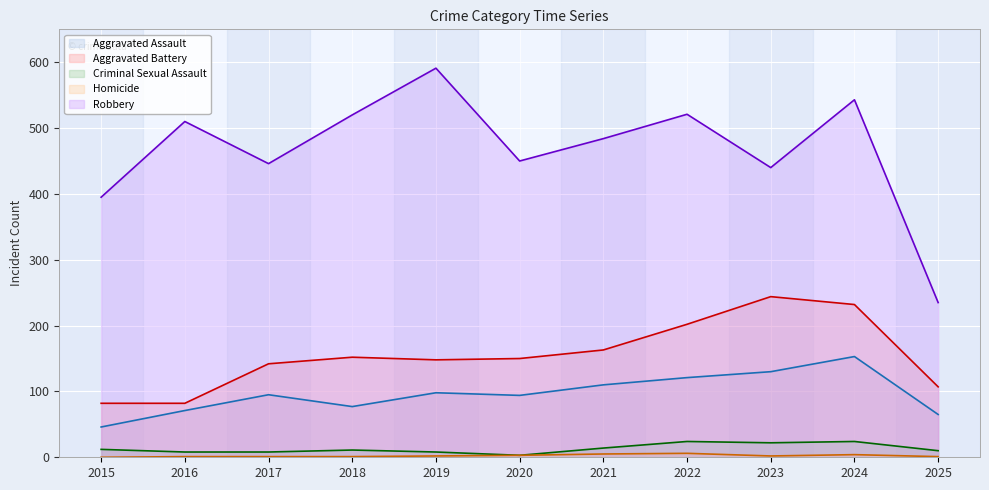

What is the spread (max minus min) of values at 2019?

589